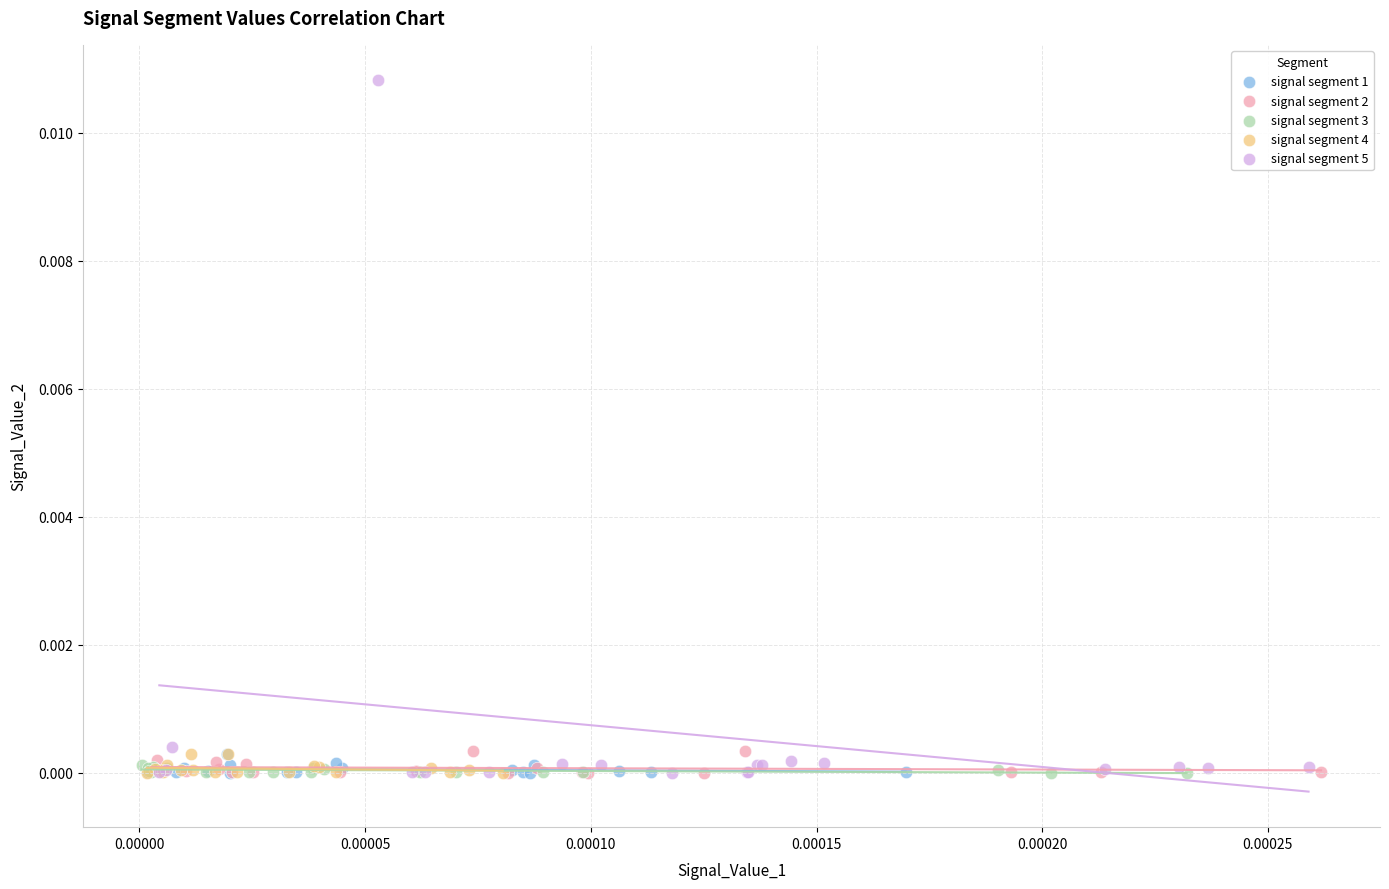

Which series has the largest Y range (max minus min)?

signal segment 5